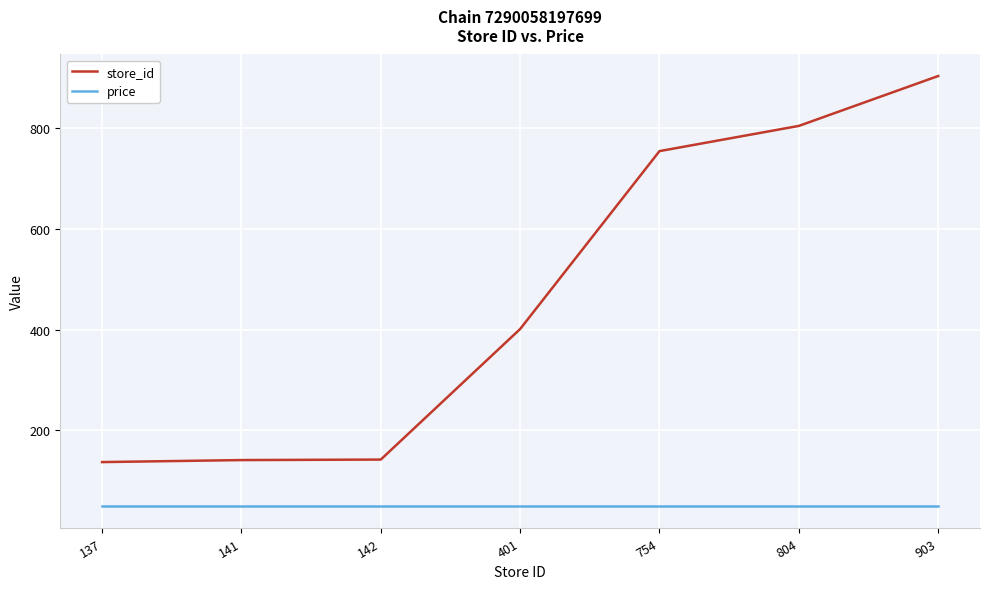

True or false: store_id and price intersect in this chart.

False